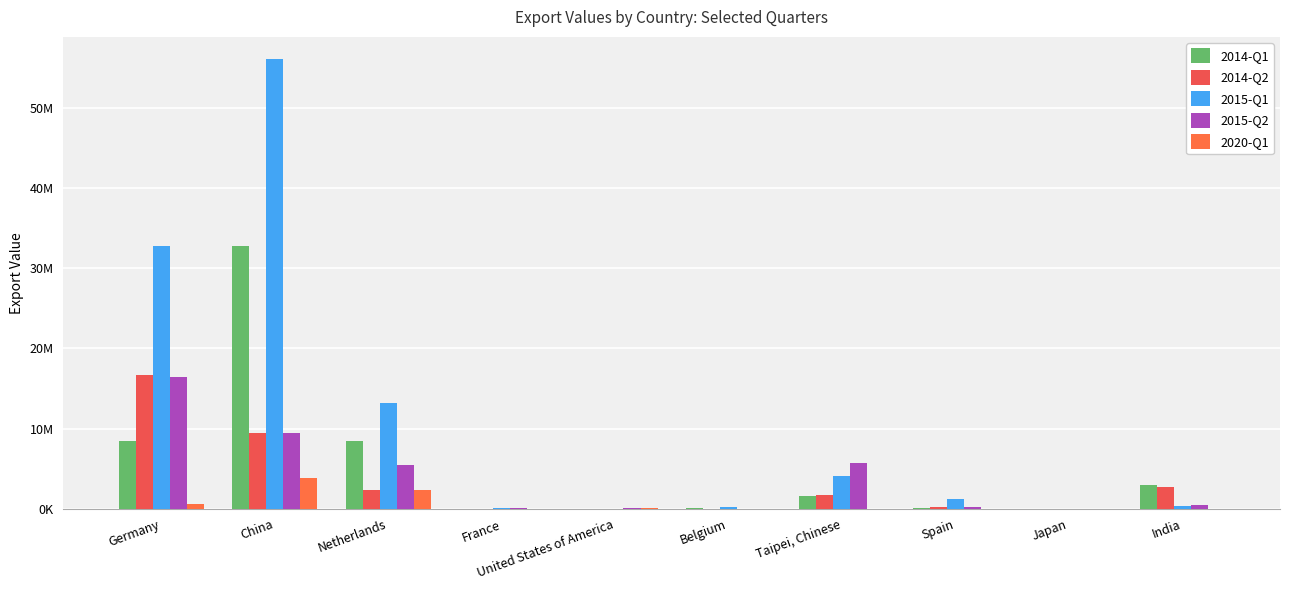

The 2015-Q2 series shows 45364 at United States of America. True or false?

False